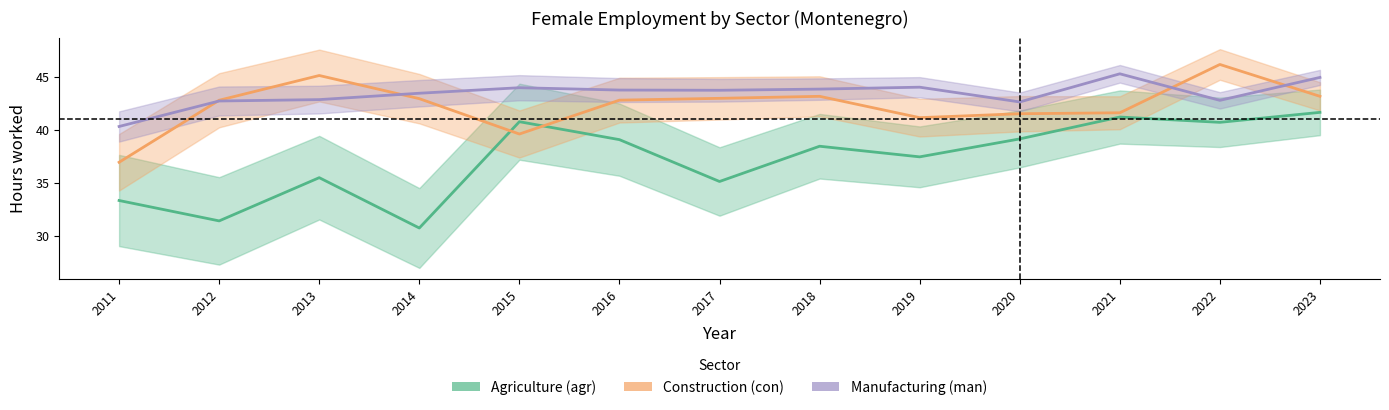

At 2016, list the series in order from largest to smallest.

Manufacturing (man), Construction (con), Agriculture (agr)